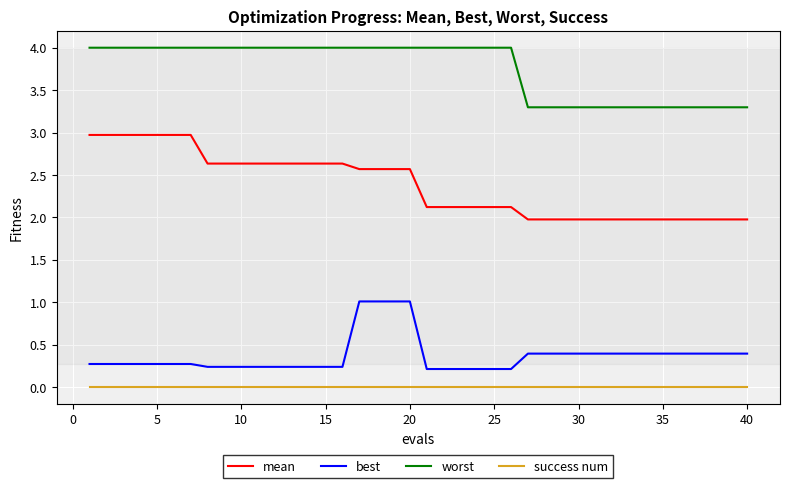

How many lines are shown in the chart?

4